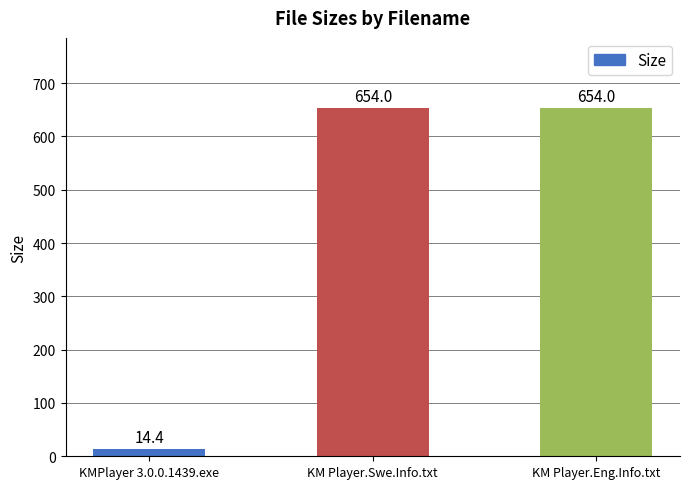

What position from the left is KM Player.Swe.Info.txt?

2